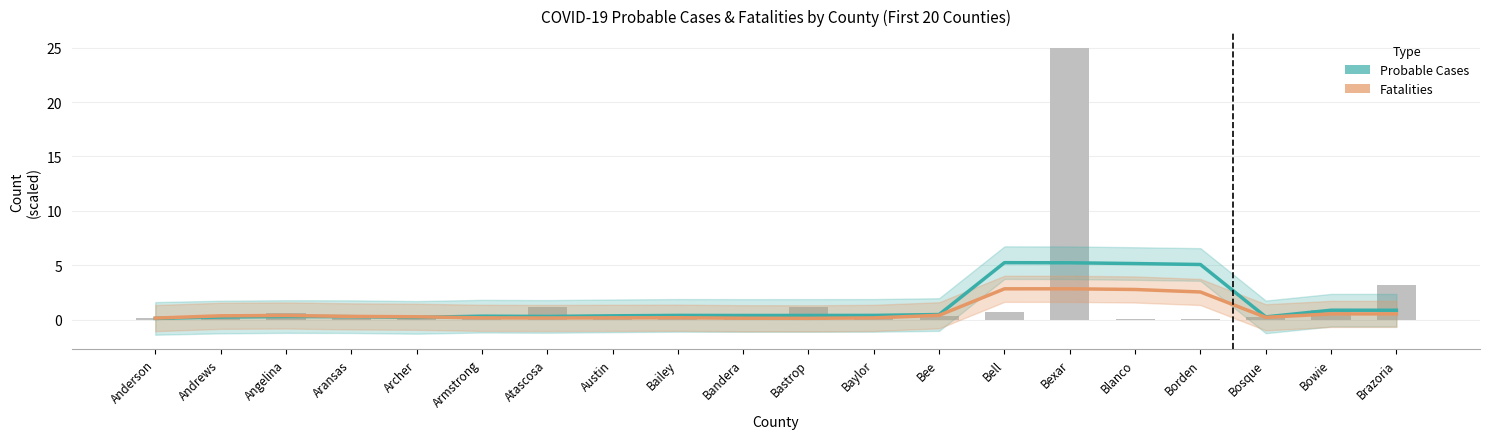

Which has a higher value, Bastrop or Bailey?

Bailey